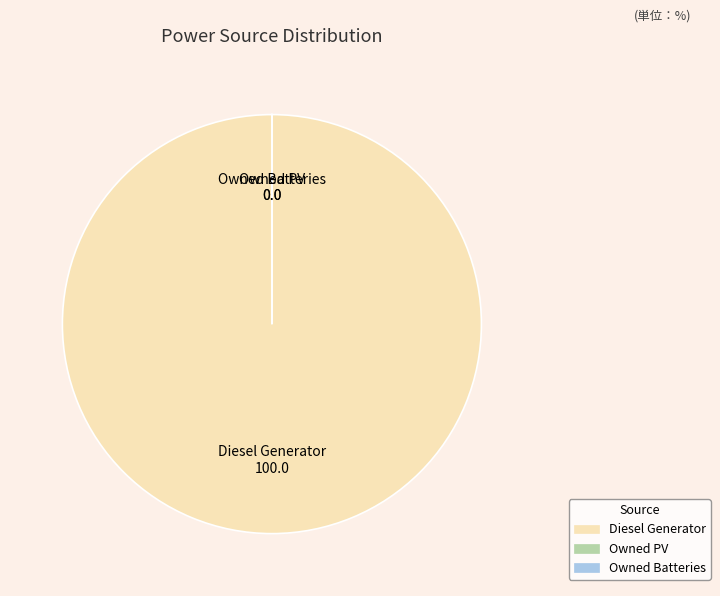

Which category accounts for the majority?

Diesel Generator